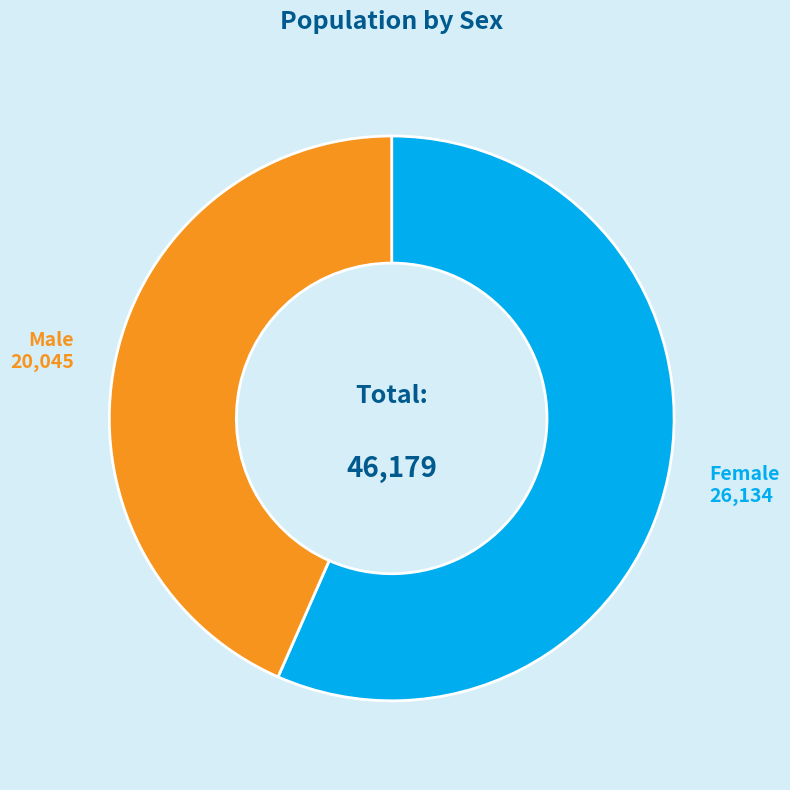

Is there a majority slice in this chart?

Yes